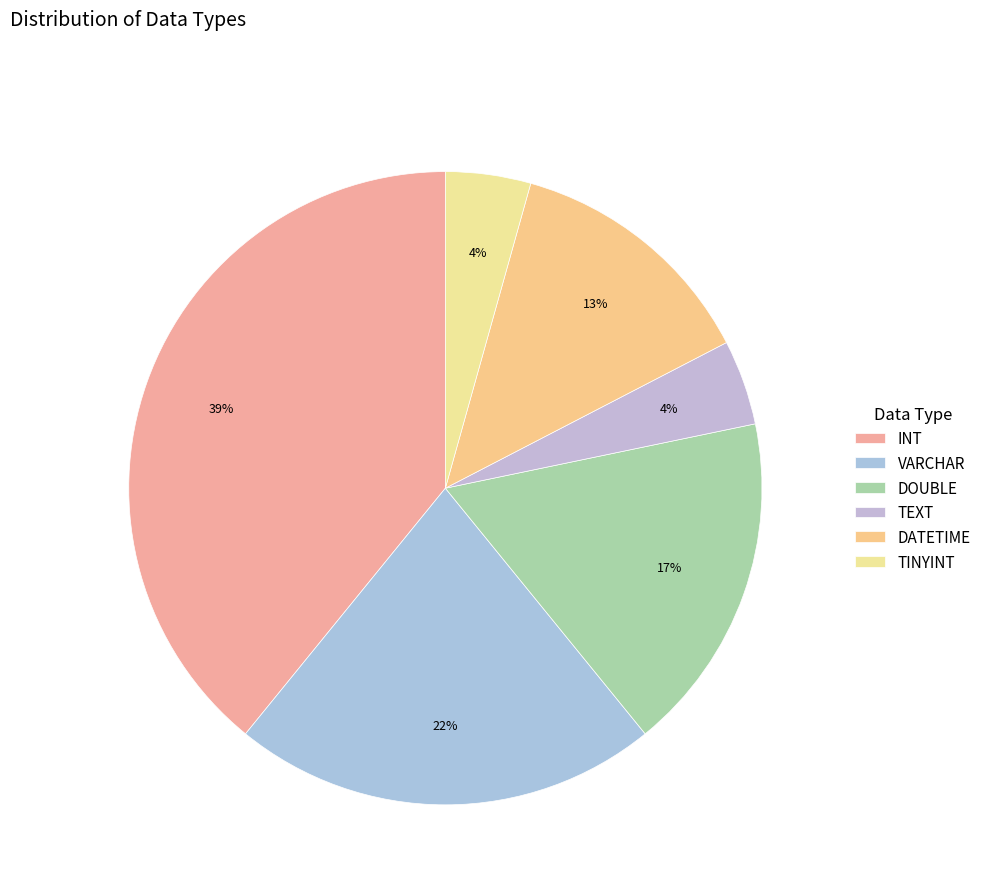

How many segments does this pie chart have?

6